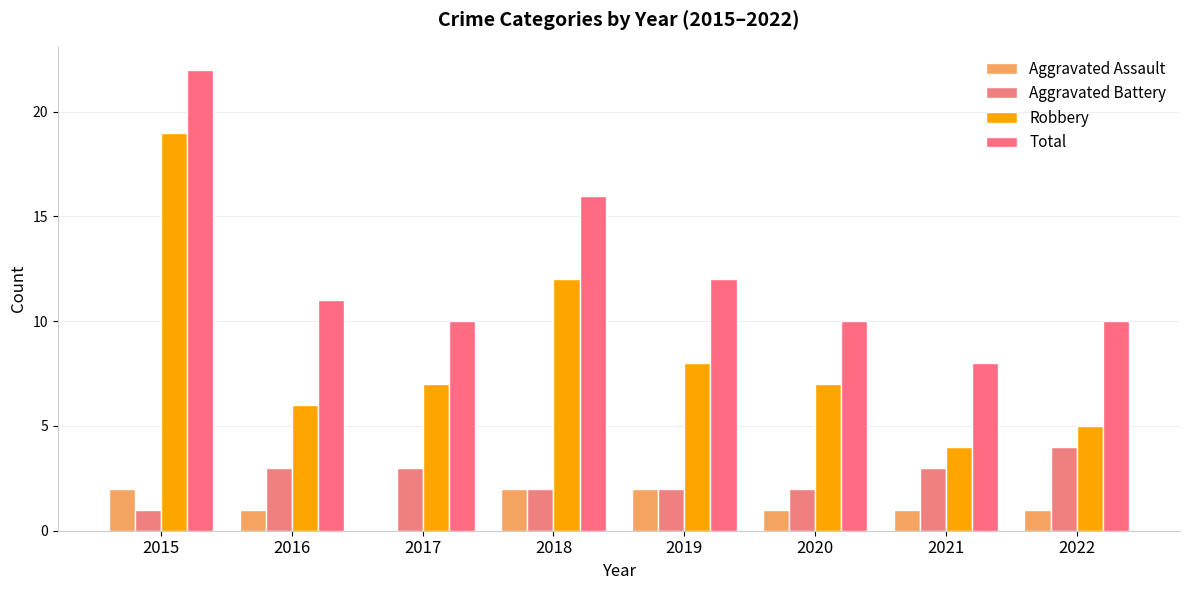

Are the bars grouped side by side (vs. stacked)?

Yes